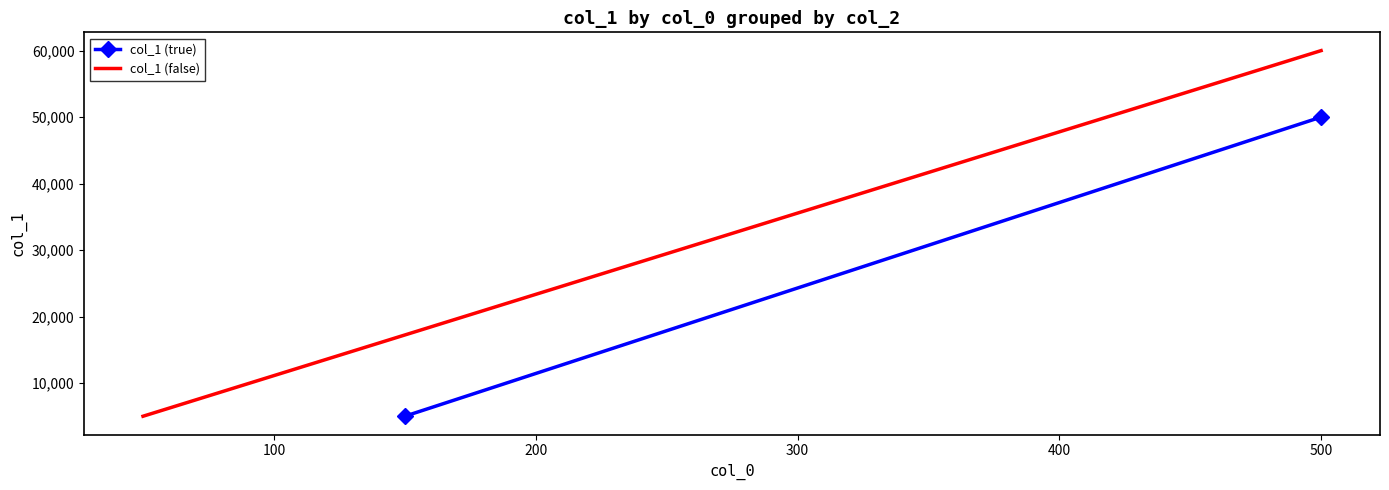

Reading right to left, what are all the values shown in this chart?

col_1 (true): 50000	5000
col_1 (false): 60000	5000